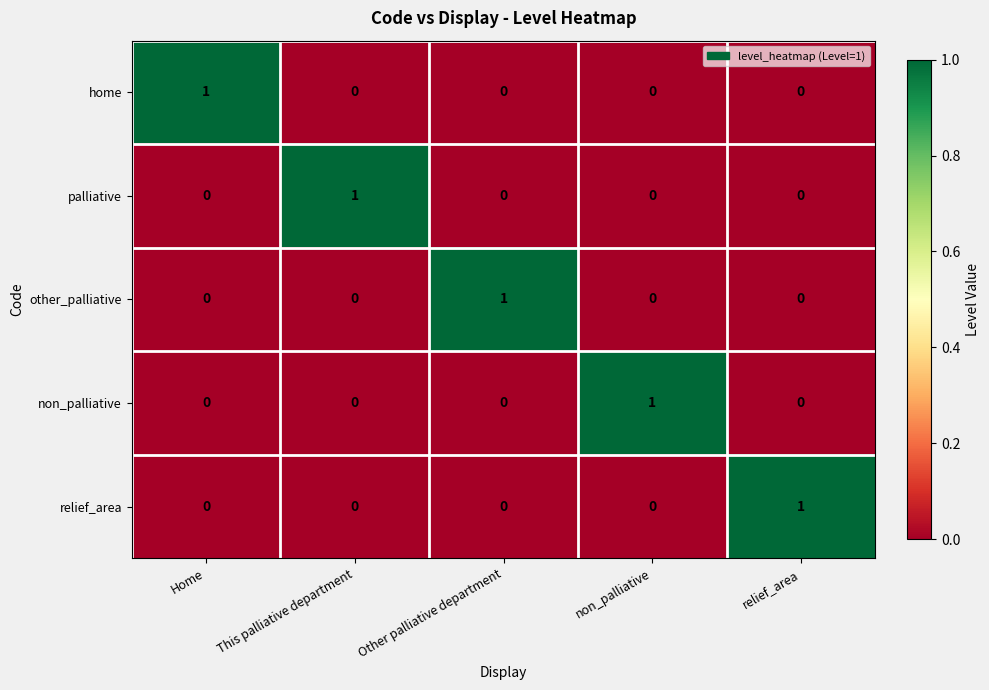

Is the value of palliative at This palliative department greater than the value of non_palliative at This palliative department?

Yes